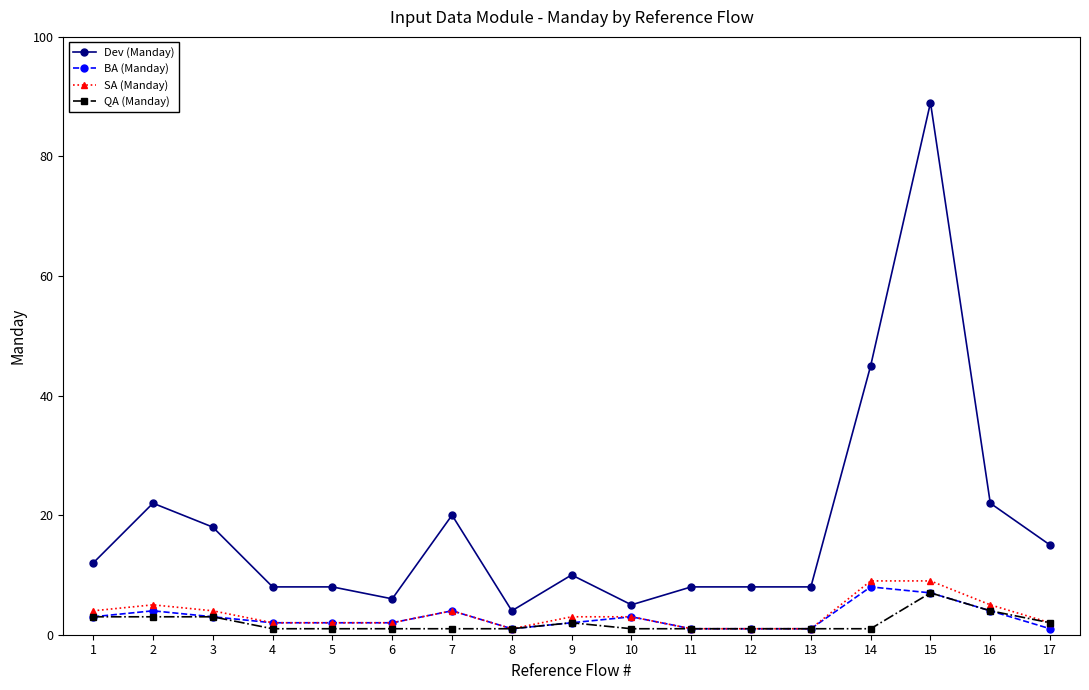

How many values in the SA (Manday) series are below 3?

8